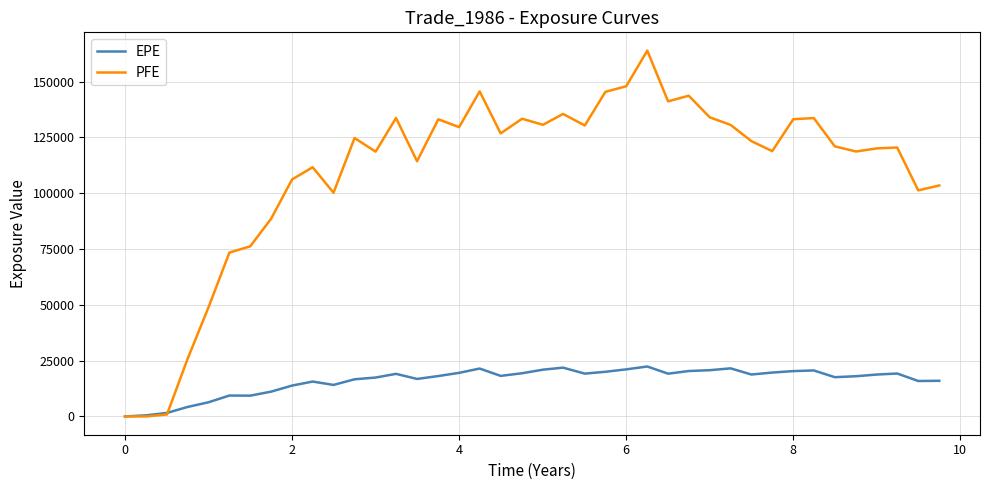

What is the maximum value shown in the chart?

163898.0